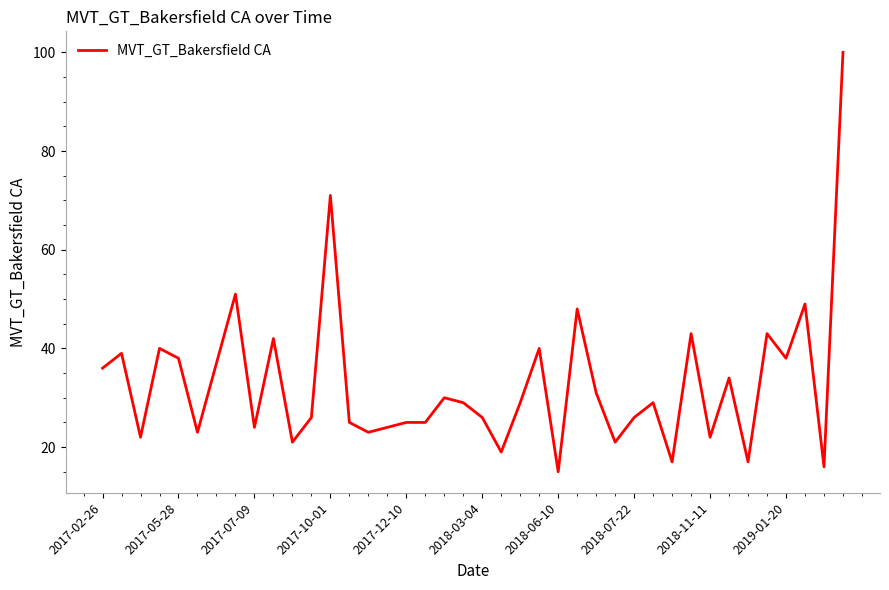

What is the smallest value displayed?

15